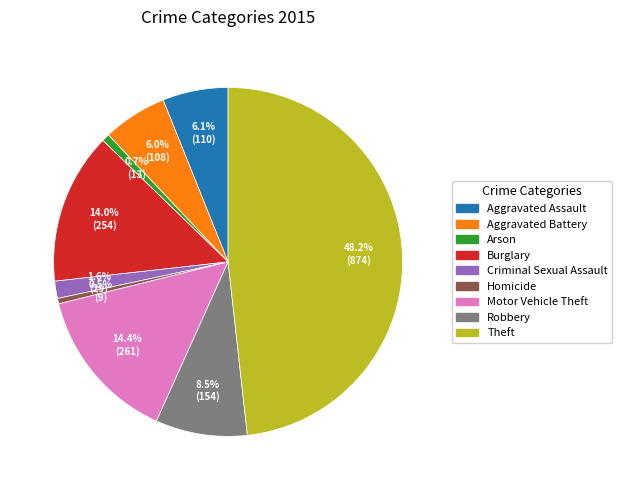

Is the sum of Homicide and Robbery greater than half?

No